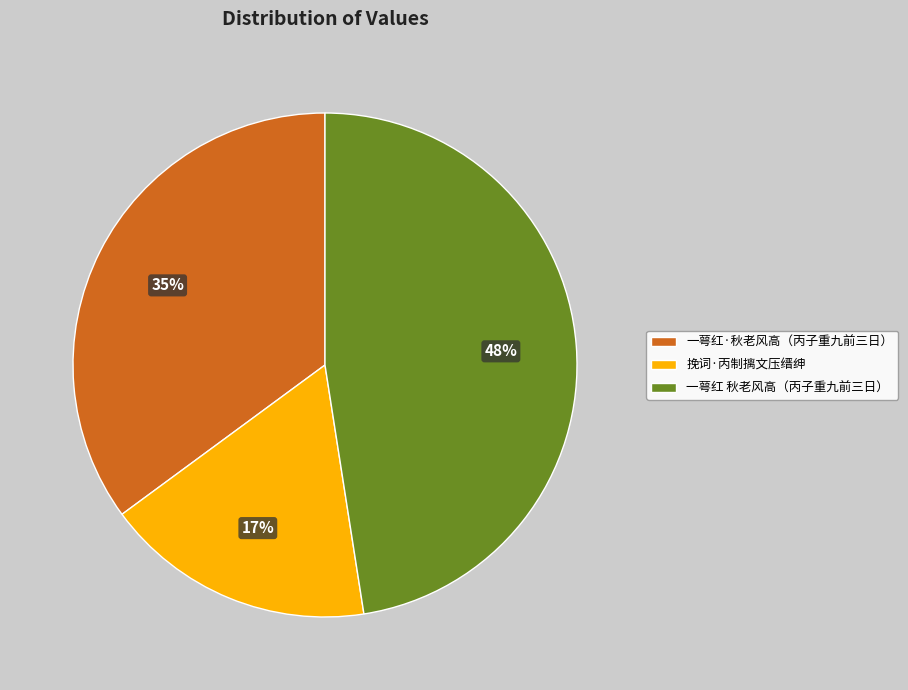

Is 挽词·丙制摛文压缙绅 the majority of the pie?

No